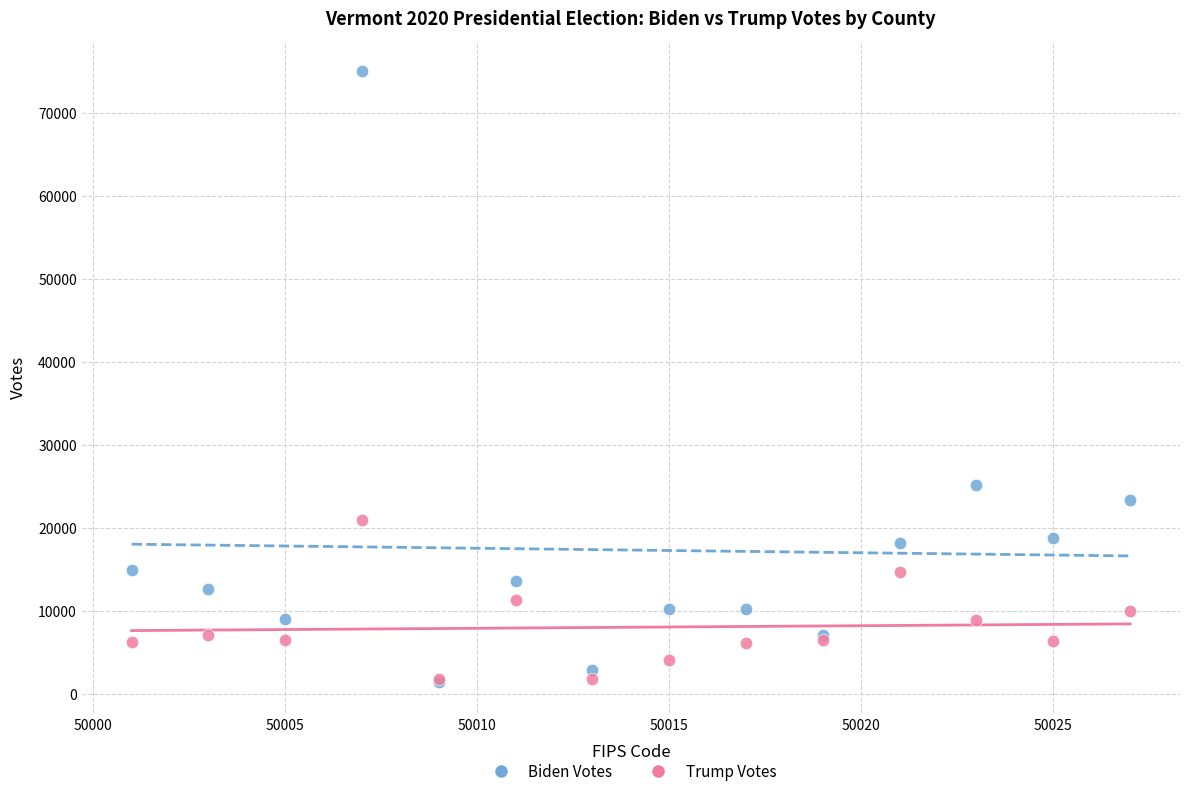

Across all series, what Y value is closest to 38183?

25191